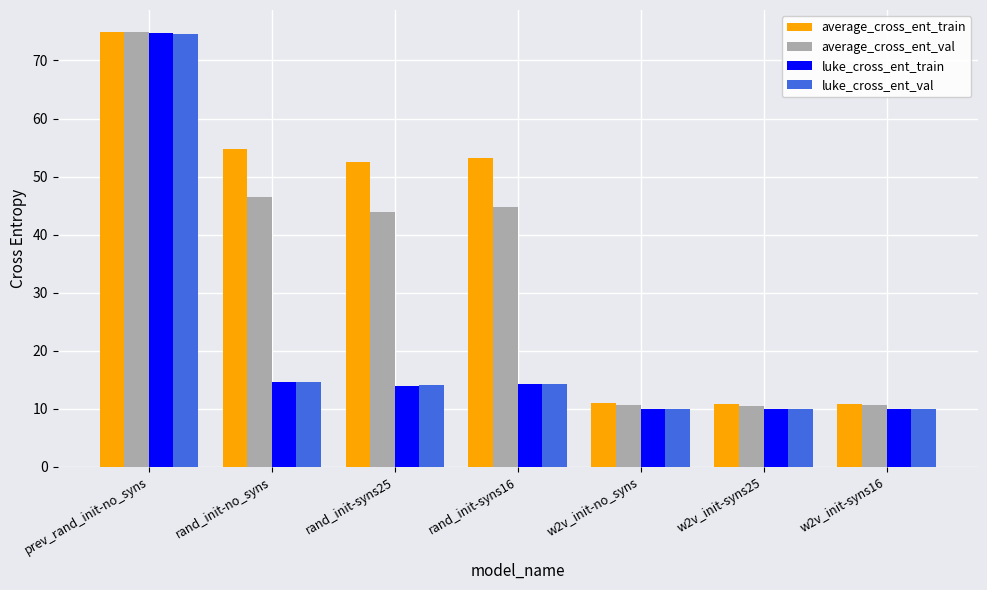

What is the difference between the maximum and minimum values in the luke_cross_ent_val series?

64.7